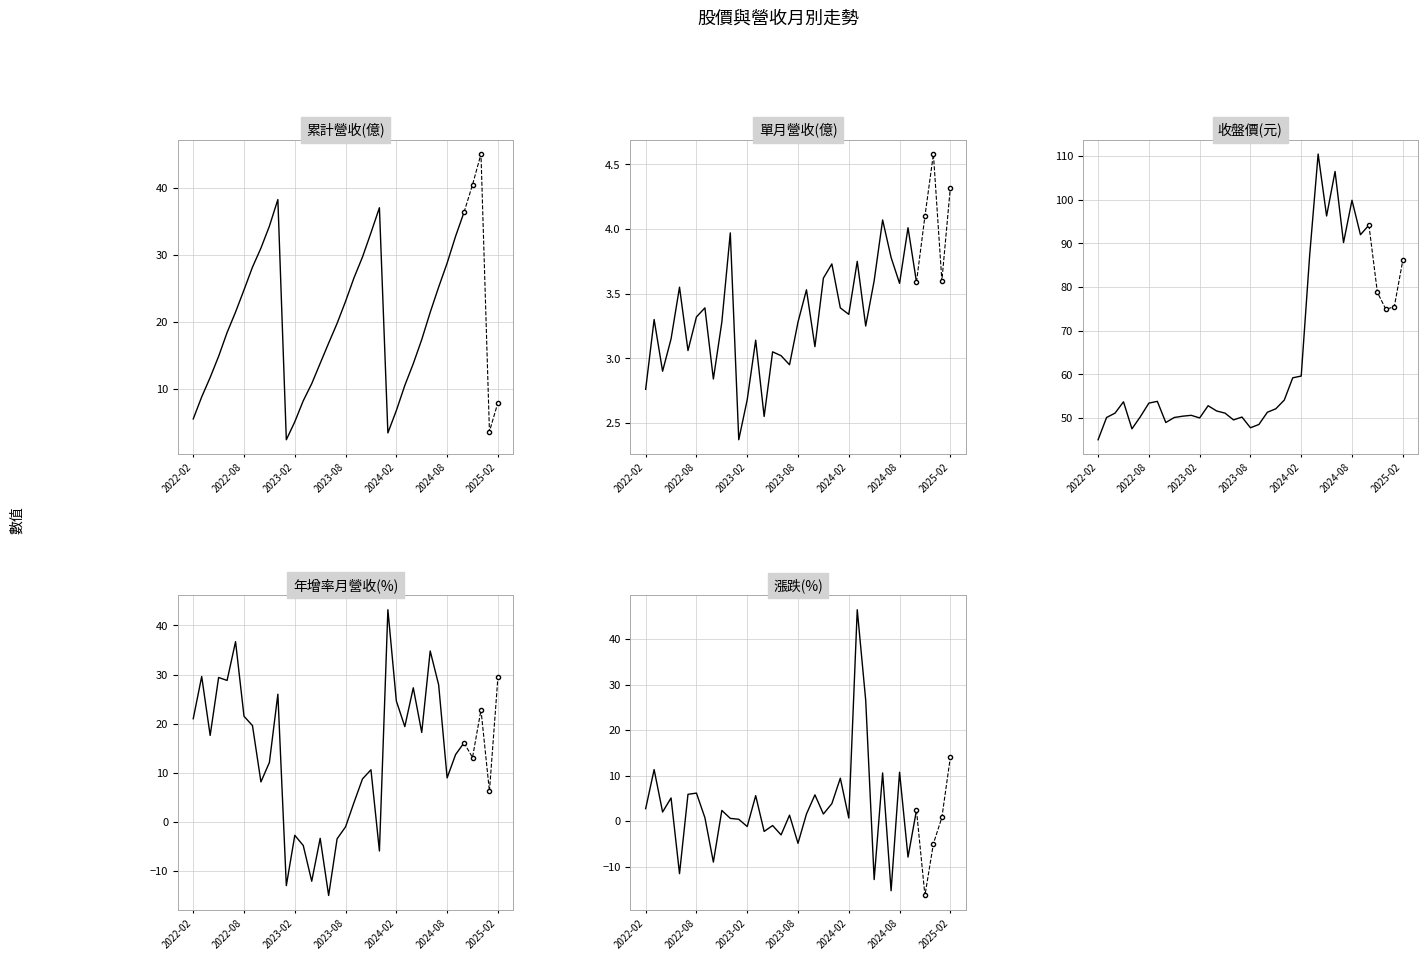

What is the label of the 36th point from the left?

2025-01